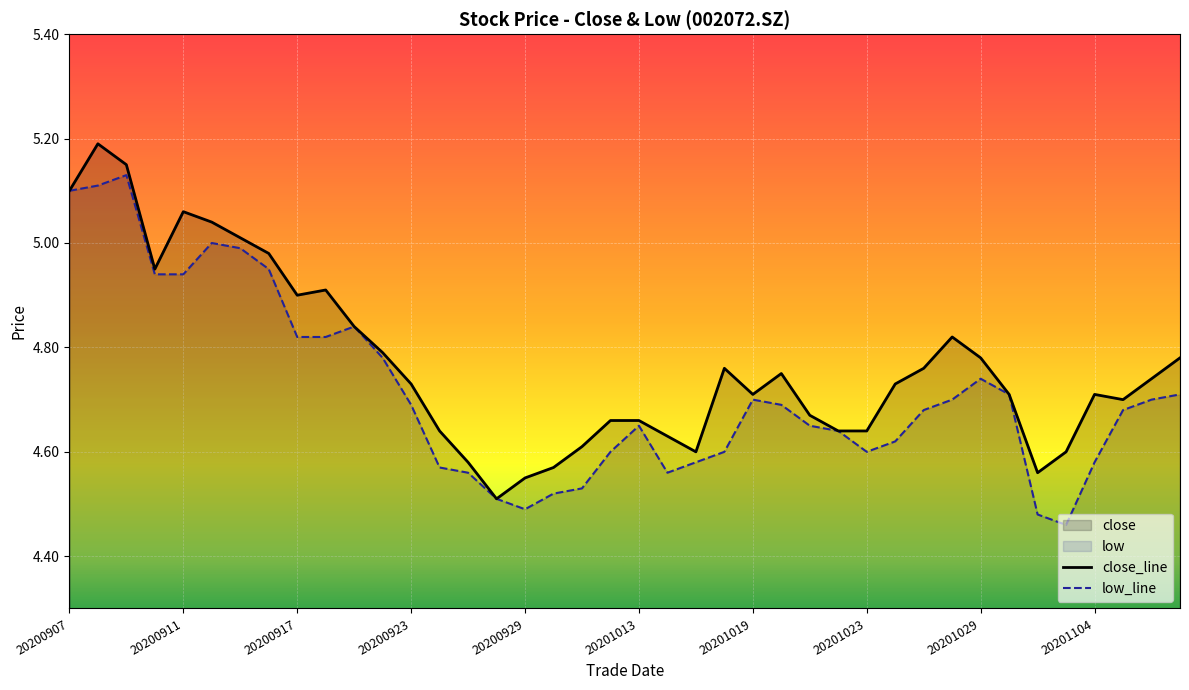

What is the minimum value shown in the chart?

4.5